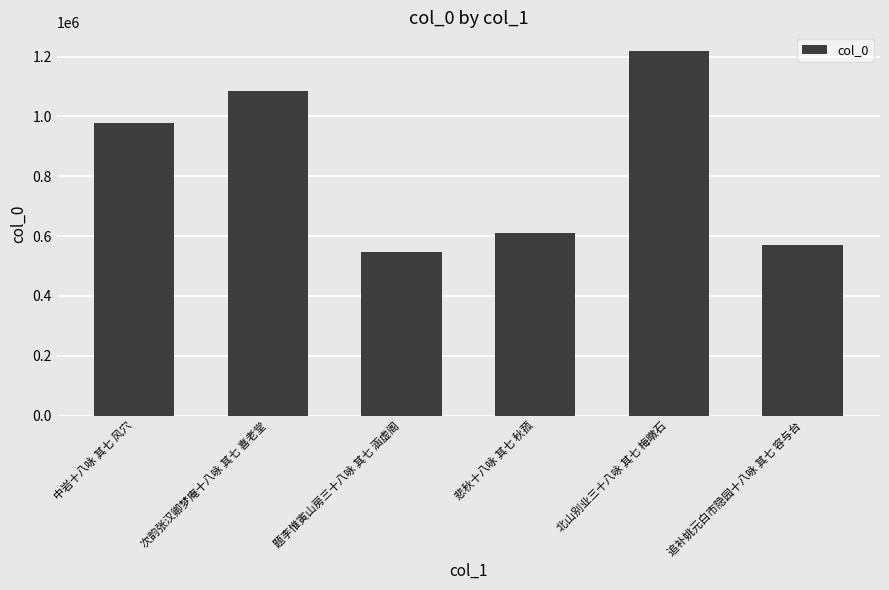

List the labels in order of value, smallest first.

题李惟寅山房三十八咏 其七 涵虚阁, 追补姚元白市隐园十八咏 其七 容与台, 悲秋十八咏 其七 秋菰, 中岩十八咏 其七 风穴, 次韵张汉卿梦庵十八咏 其七 喜老堂, 北山别业三十八咏 其七 梅暾石